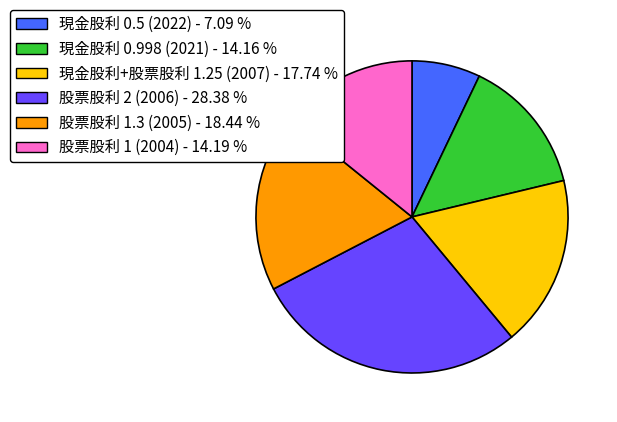

Approximately how many times larger is the value at 現金股利 0.998 (2021) - 14.16 % compared to 股票股利 2 (2006) - 28.38 %?

0.5